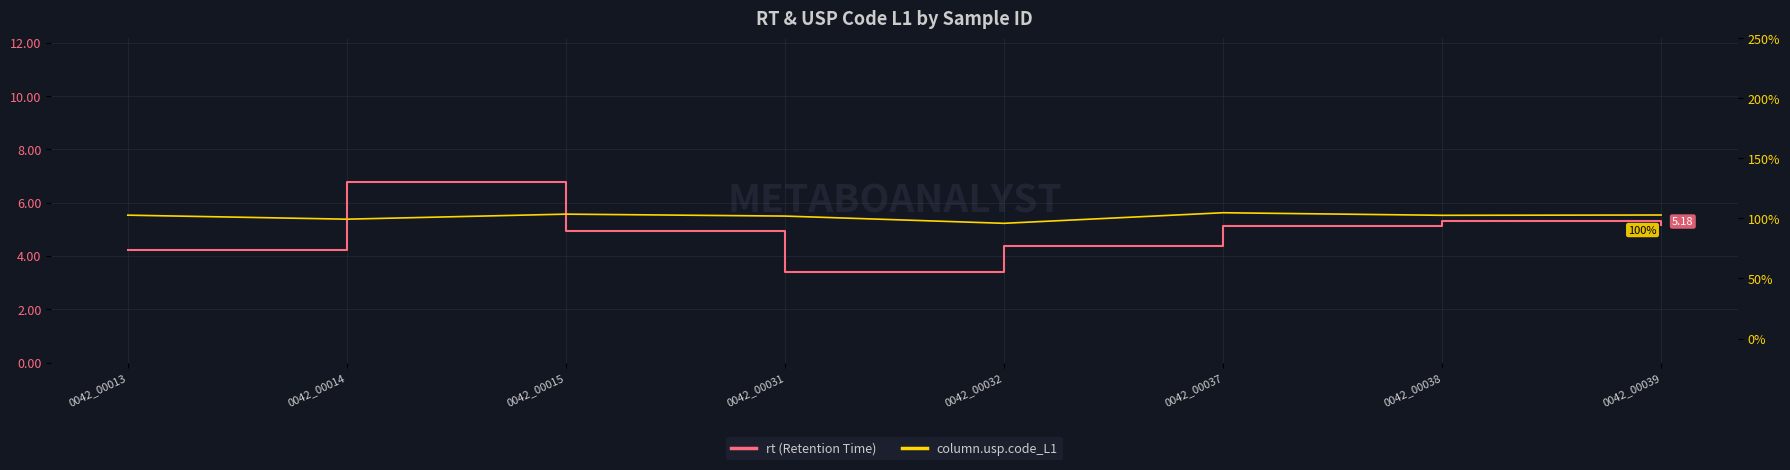

At which category is the sum across all series the highest?

0042_00014